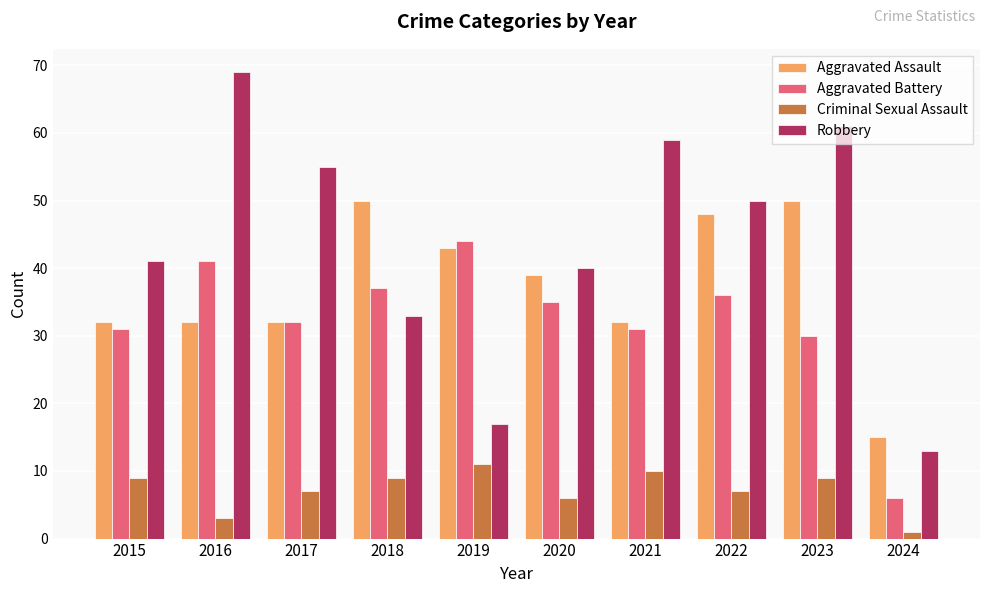

What is the total value across all series at 2018?

129